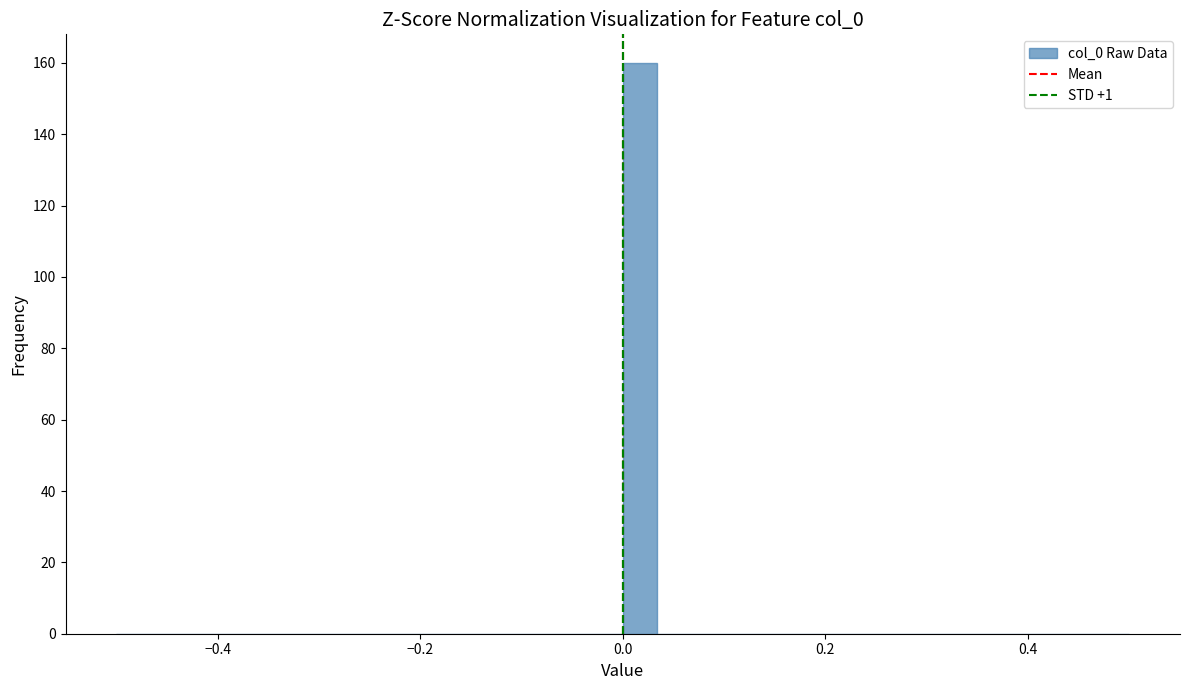

Read against the x-axis, roughly where is the centre of the tallest bar?

0.02